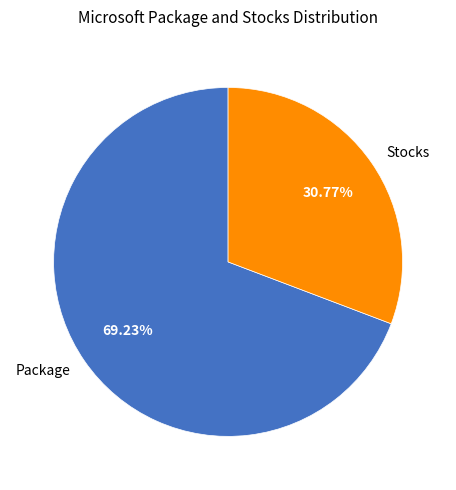

How many slices are in this pie chart?

2